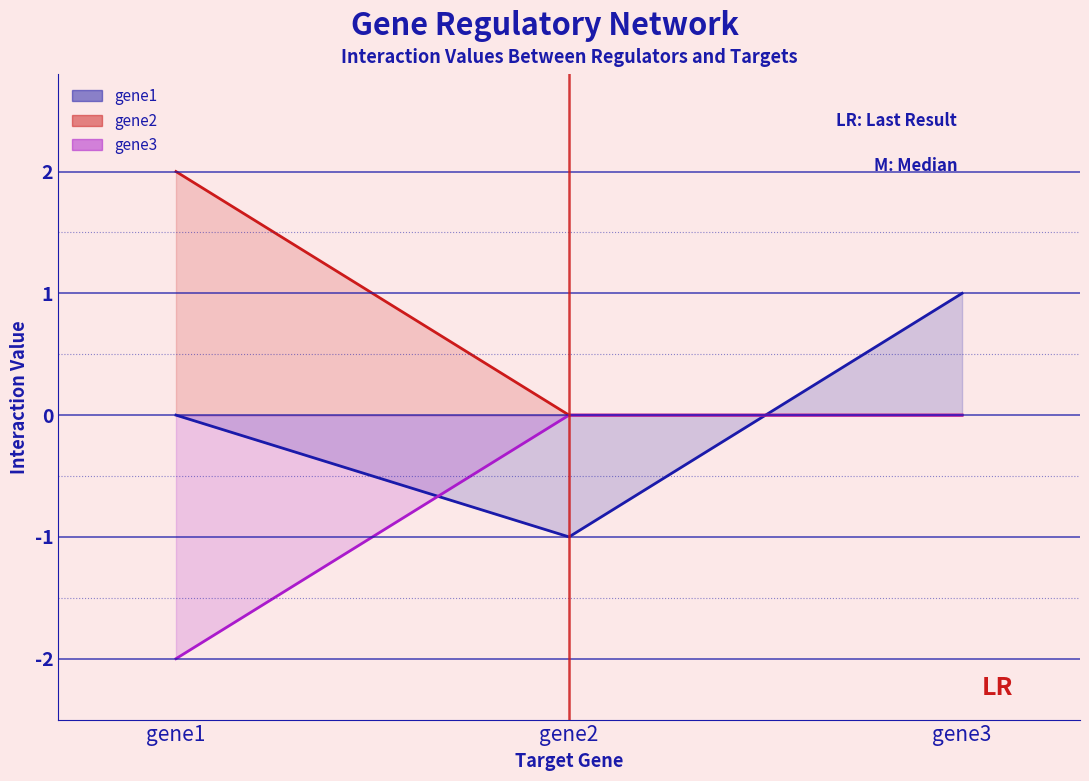

Rank the series by their average value, from highest to lowest.

gene2, gene1, gene3